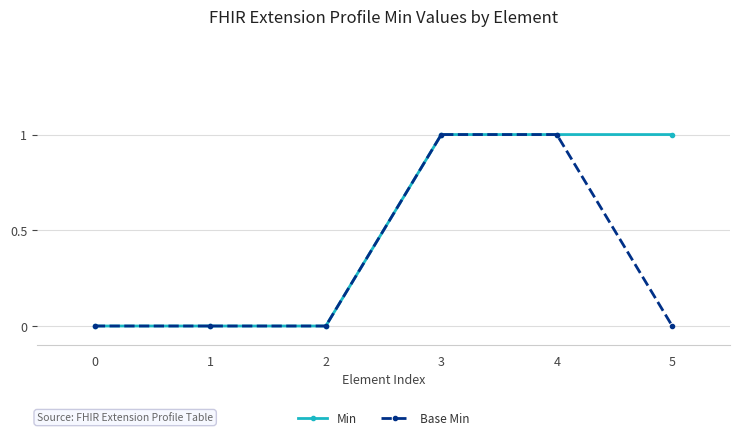

Count the Base Min values in the range 0 to 1.

6